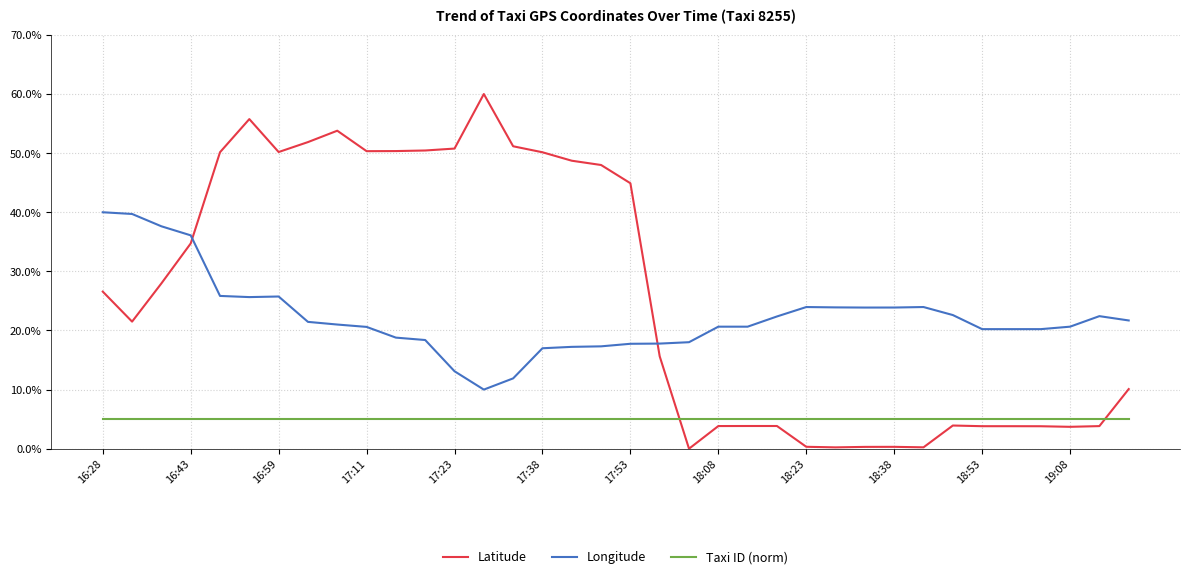

After their last crossing, which series has the higher values: Taxi ID (norm) or Latitude?

Latitude